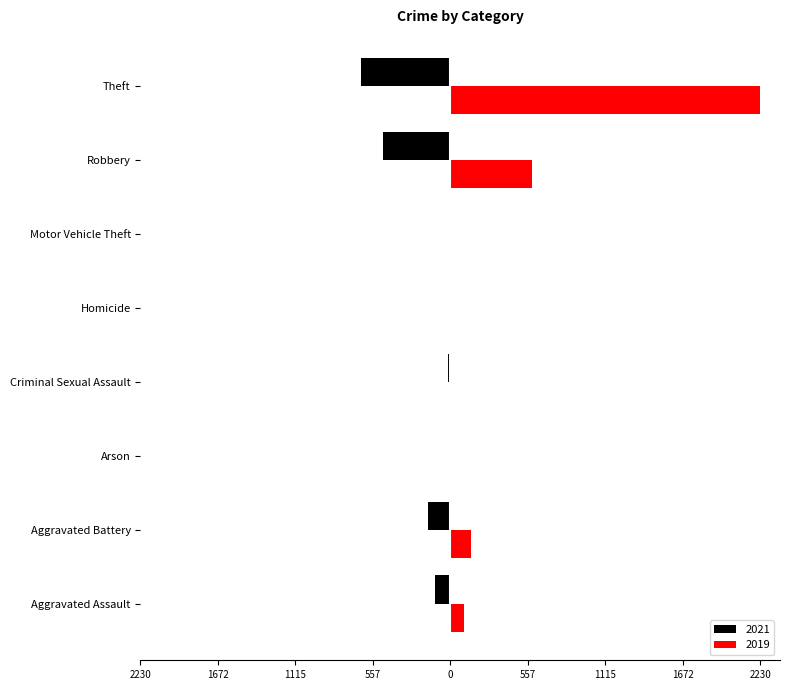

Rank the categories by 2021 value from highest to lowest.

Arson, Motor Vehicle Theft, Homicide, Criminal Sexual Assault, Aggravated Assault, Aggravated Battery, Robbery, Theft